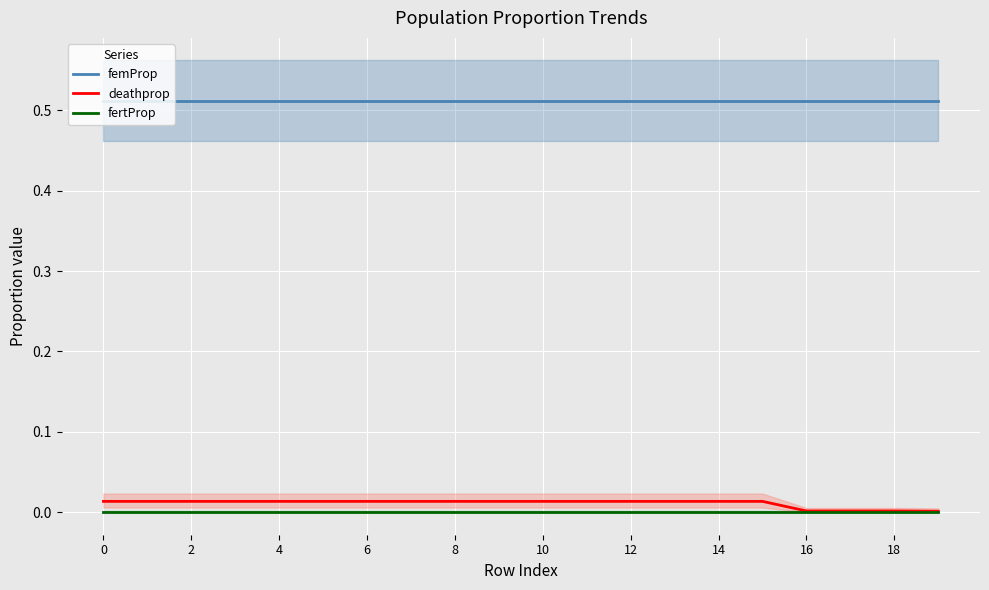

Is the value of femProp at 18 greater than the value of deathprop at 11?

Yes